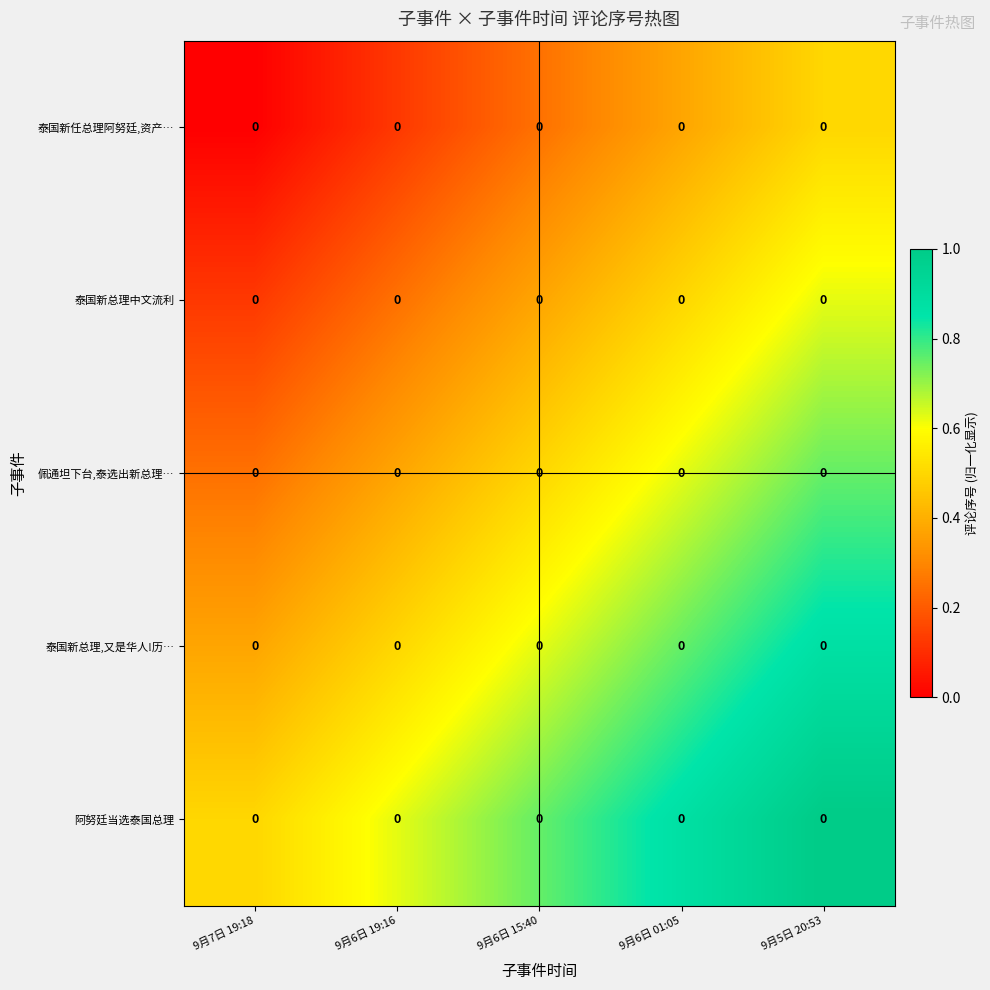

Which series has the largest range (max minus min)?

泰国新任总理阿努廷,资产…